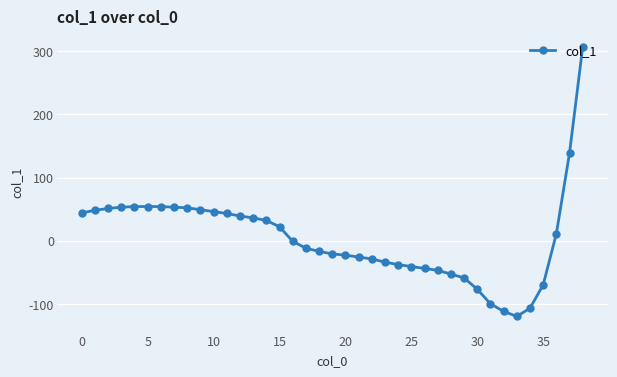

How many lines are shown in the chart?

1